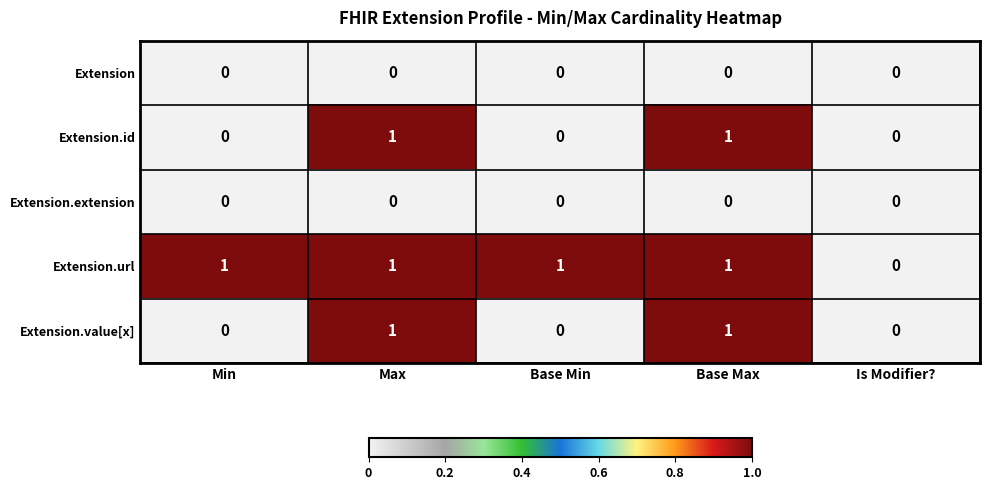

Reading left to right, extract all data points from this chart.

Extension: Min=0	Max=0	Base Min=0	Base Max=0	Is Modifier?=0
Extension.id: Min=0	Max=1	Base Min=0	Base Max=1	Is Modifier?=0
Extension.extension: Min=0	Max=0	Base Min=0	Base Max=0	Is Modifier?=0
Extension.url: Min=1	Max=1	Base Min=1	Base Max=1	Is Modifier?=0
Extension.value[x]: Min=0	Max=1	Base Min=0	Base Max=1	Is Modifier?=0